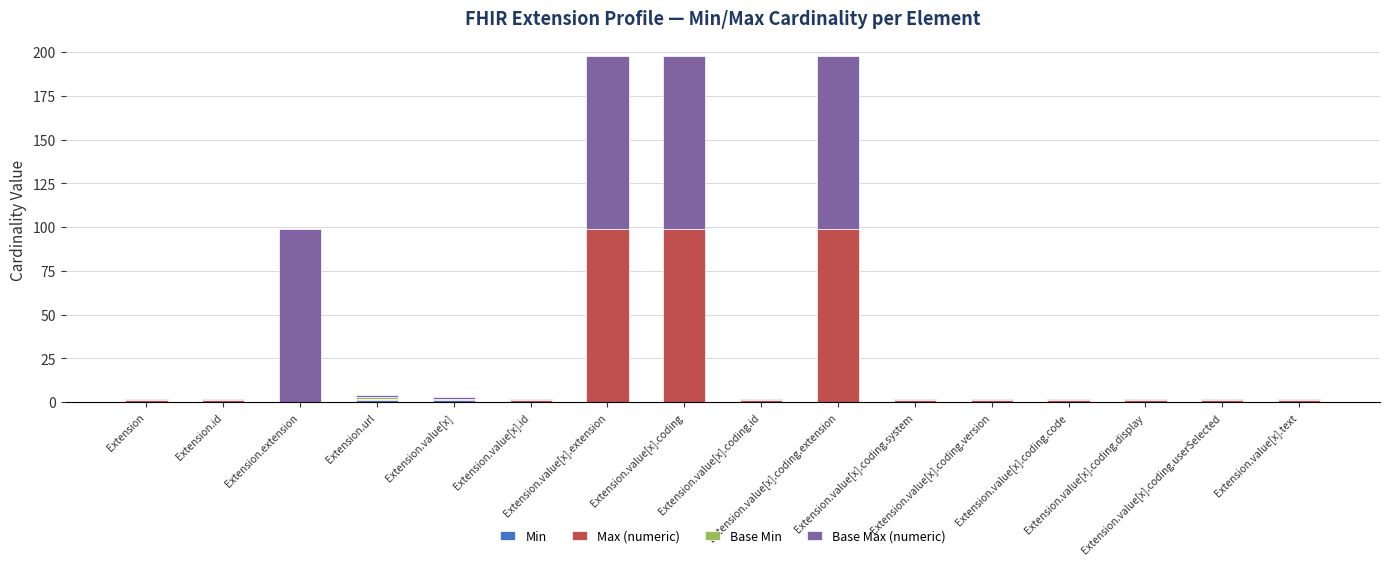

At which label does Min reach its peak?

Extension.url